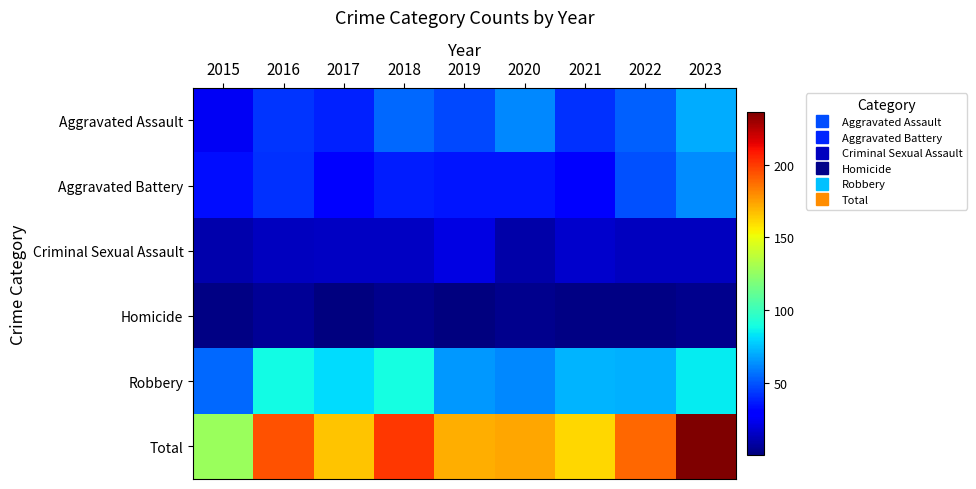

Reading left to right, list all the values displayed in this chart.

Aggravated Assault: 2015=25	2016=43	2017=38	2018=55	2019=47	2020=62	2021=42	2022=53	2023=70
Aggravated Battery: 2015=34	2016=42	2017=31	2018=37	2019=35	2020=35	2021=28	2022=49	2023=63
Criminal Sexual Assault: 2015=11	2016=14	2017=15	2018=15	2019=22	2020=10	2021=17	2022=14	2023=14
Homicide: 2015=2	2016=6	2017=1	2018=4	2019=1	2020=4	2021=2	2022=2	2023=4
Robbery: 2015=55	2016=89	2017=81	2018=90	2019=66	2020=62	2021=72	2022=71	2023=85
Total: 2015=127	2016=194	2017=166	2018=201	2019=171	2020=173	2021=161	2022=189	2023=236